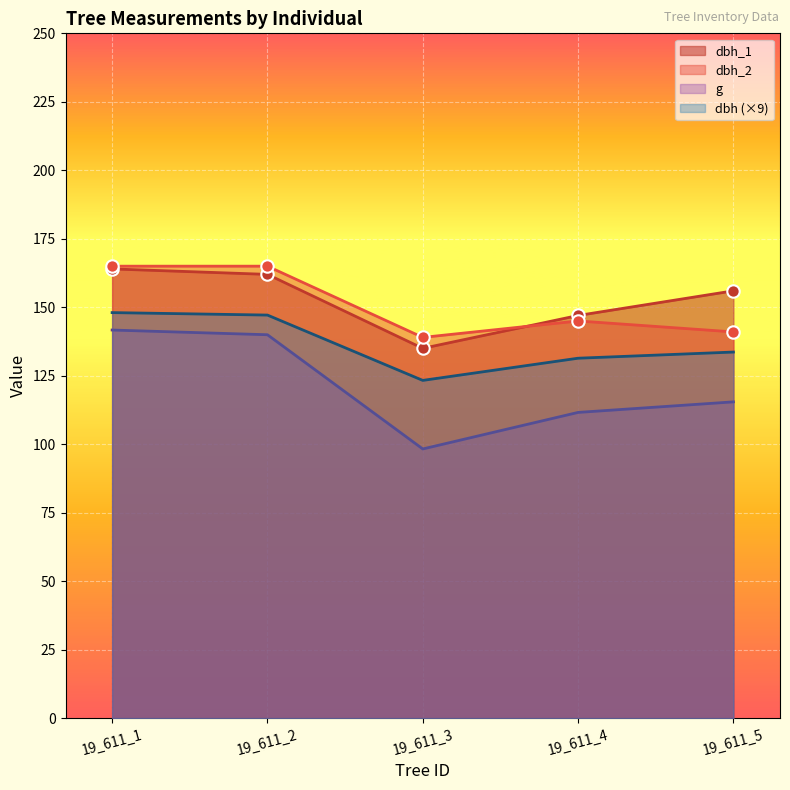

Is the value of g at 19_611_4 greater than the value of dbh at 19_611_4?

No